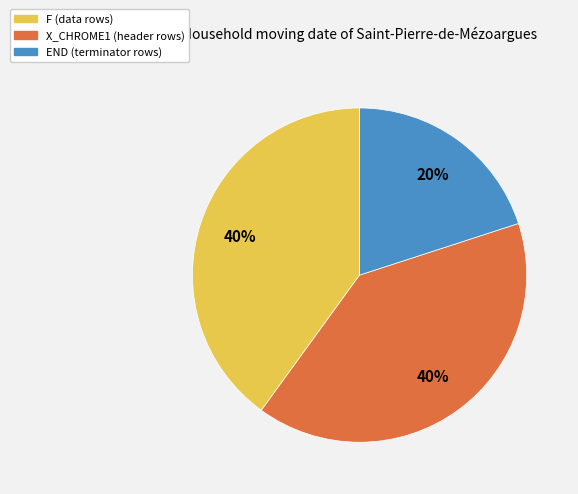

To the nearest percent, what is the average slice percentage?

33%